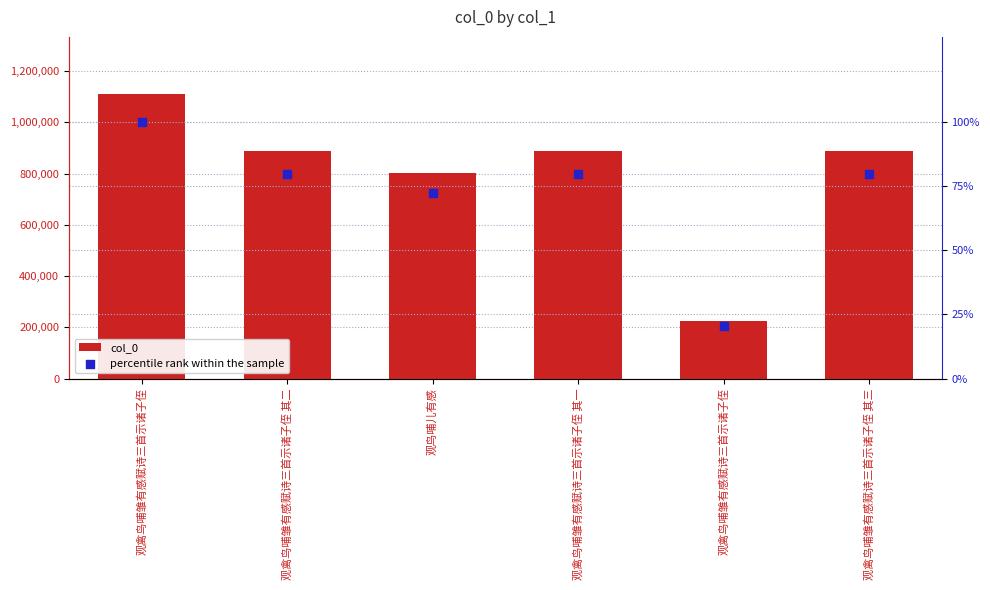

Which series has the widest spread of Y values?

col_0